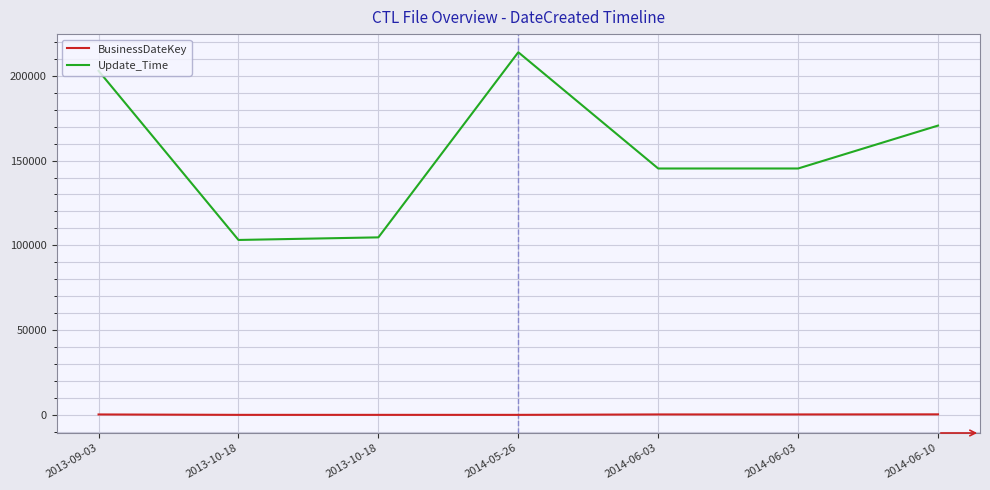

Reading right to left, extract all data points from this chart.

BusinessDateKey: 2014-06-10=450	2014-06-03=400	2014-06-03=400	2014-05-26=152	2013-10-18=153	2013-10-18=152	2013-09-03=392
Update_Time: 2014-06-10=170602	2014-06-03=145316	2014-06-03=145310	2014-05-26=213812	2013-10-18=104736	2013-10-18=103206	2013-09-03=202858